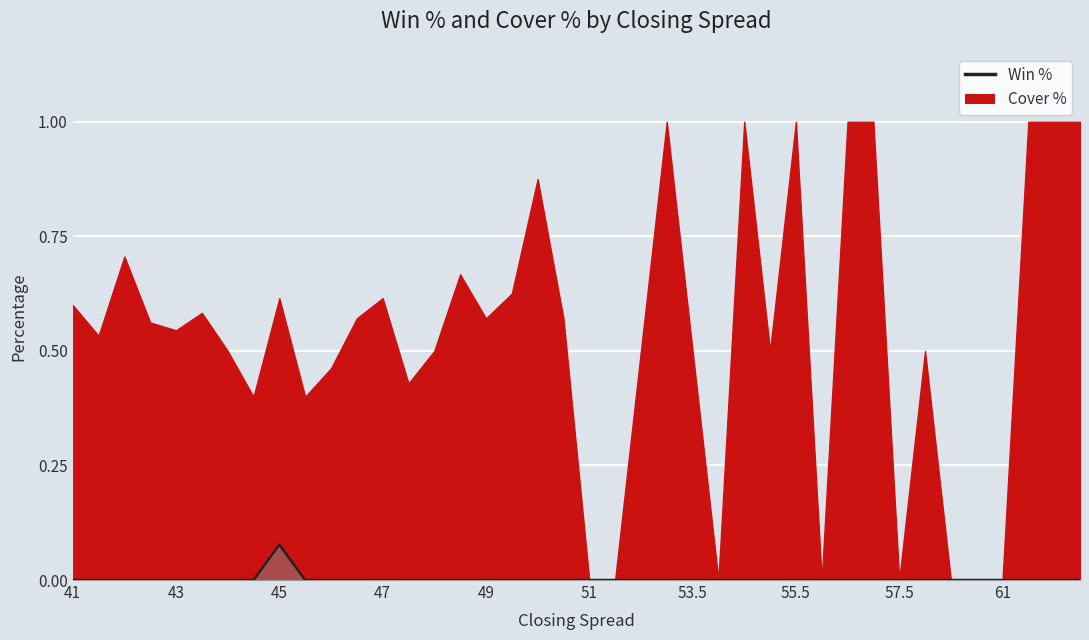

The Cover % series shows 1.4 at 55.5. True or false?

False